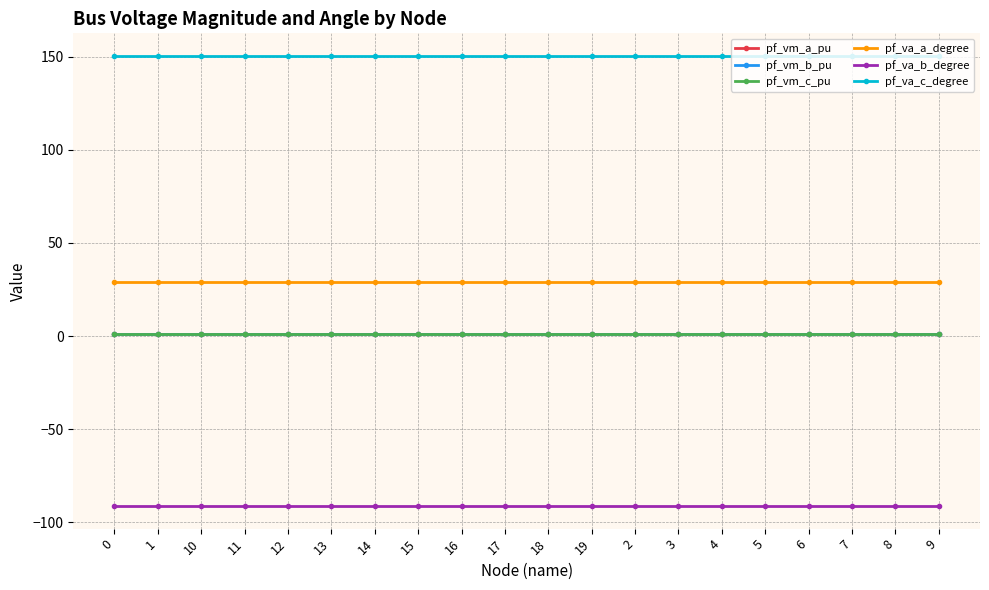

What is the greatest value displayed?

150.4